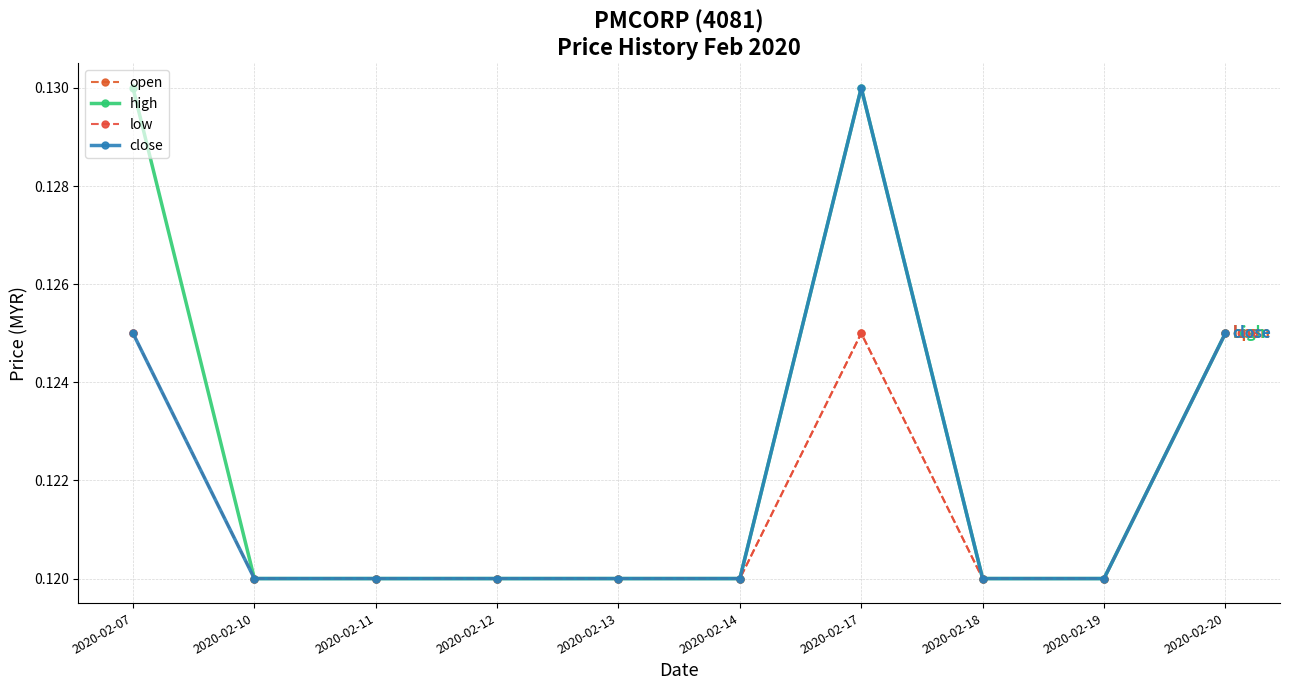

Count the high values in the range 0 to 1.

10